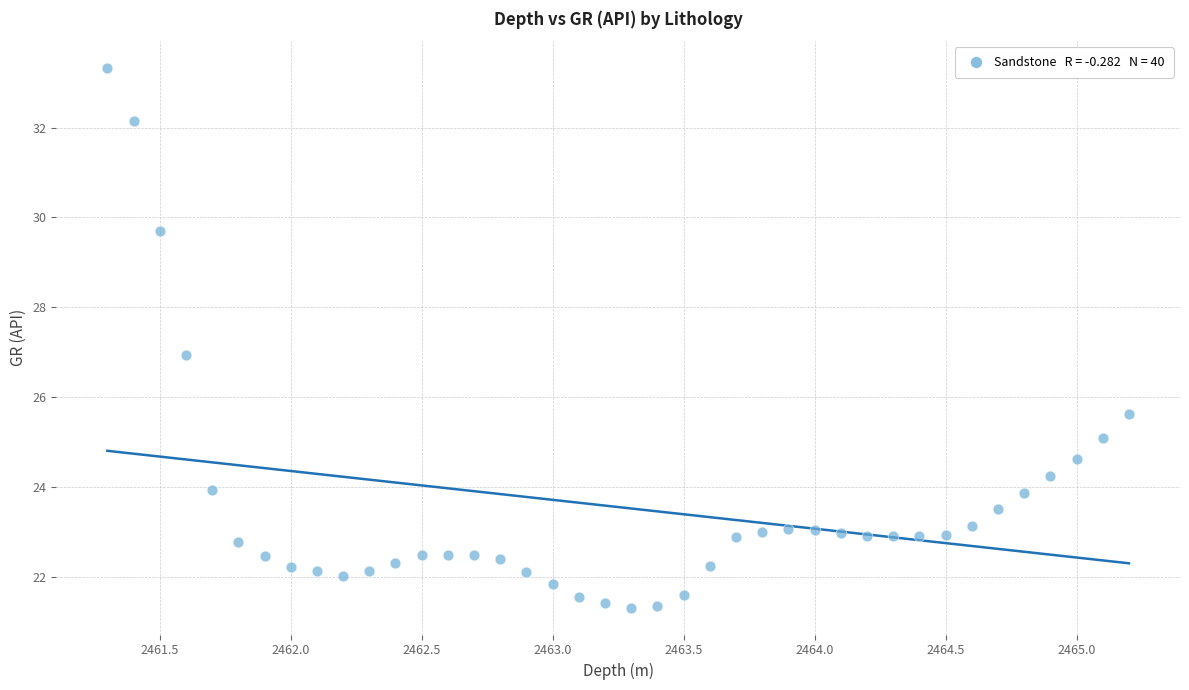

What is the range of X values (max minus min)?

3.9